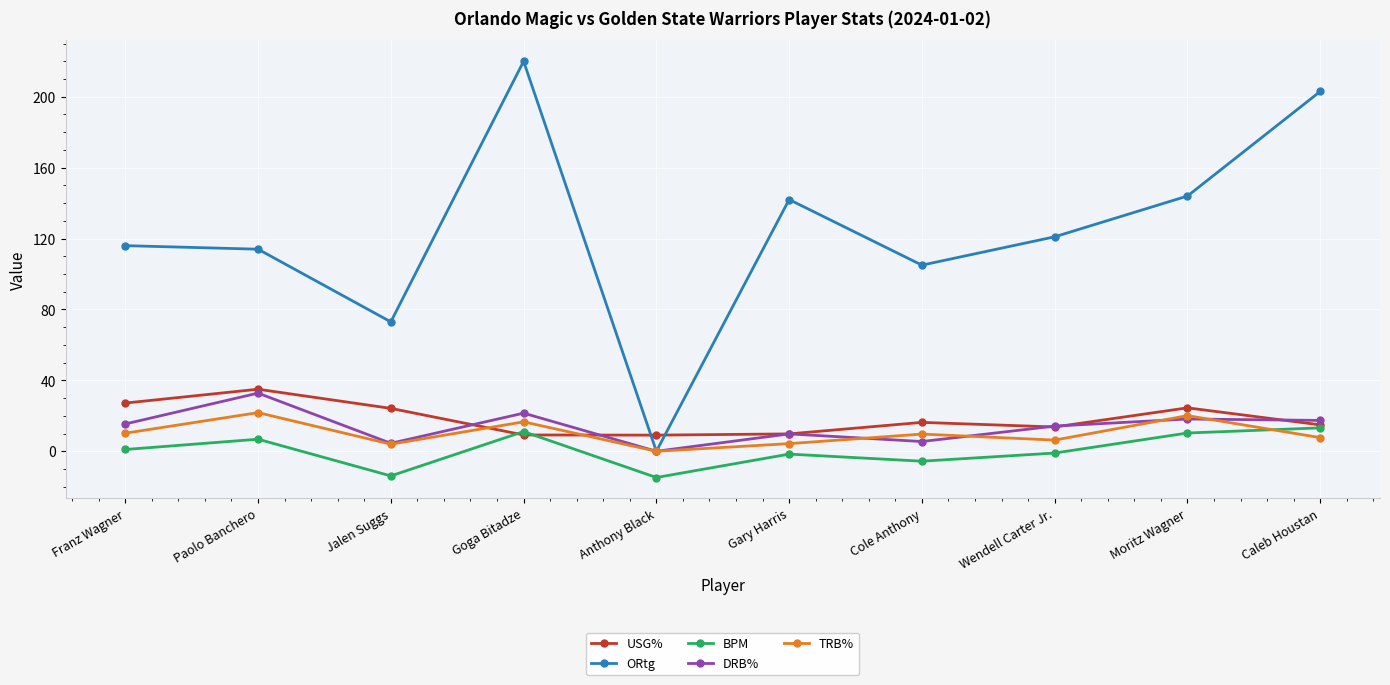

Between Goga Bitadze and Cole Anthony, which series saw the biggest shift?

ORtg